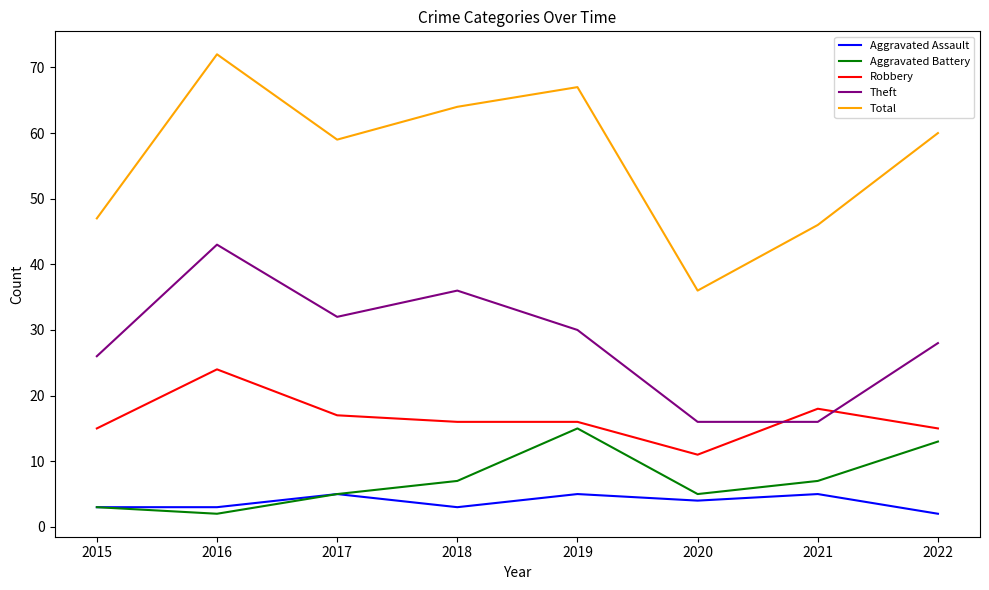

The value of Robbery at 2020 is 20. True or false?

False